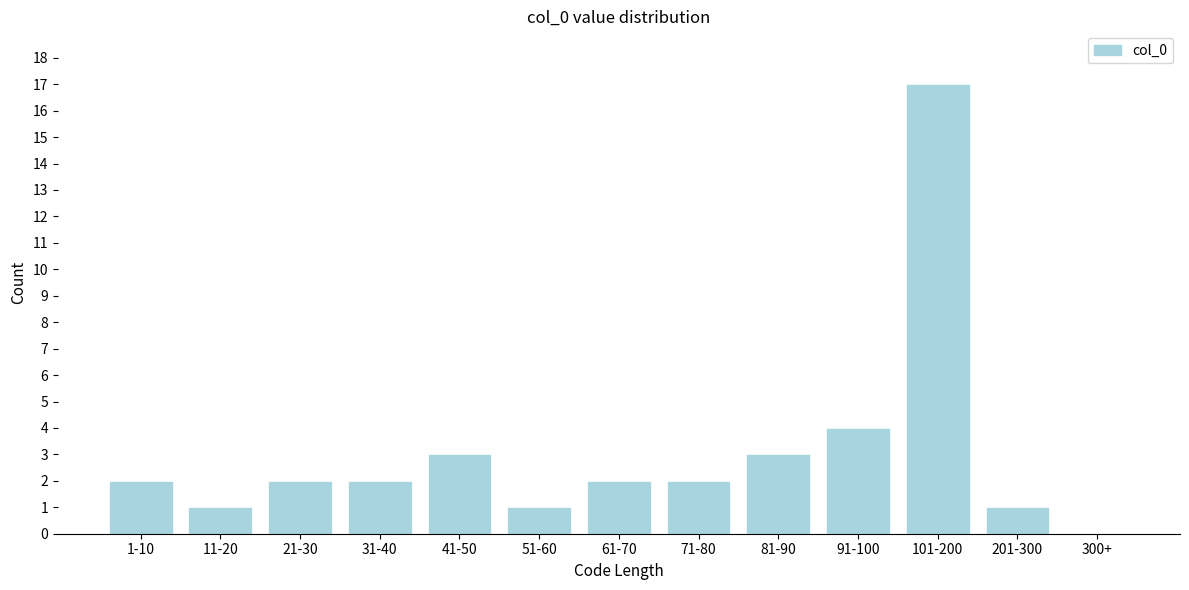

Reading left to right, what are all the values shown in this chart?

1-10=2	11-20=1	21-30=2	31-40=2	41-50=3	51-60=1	61-70=2	71-80=2	81-90=3	91-100=4	101-200=17	201-300=1	300+=0